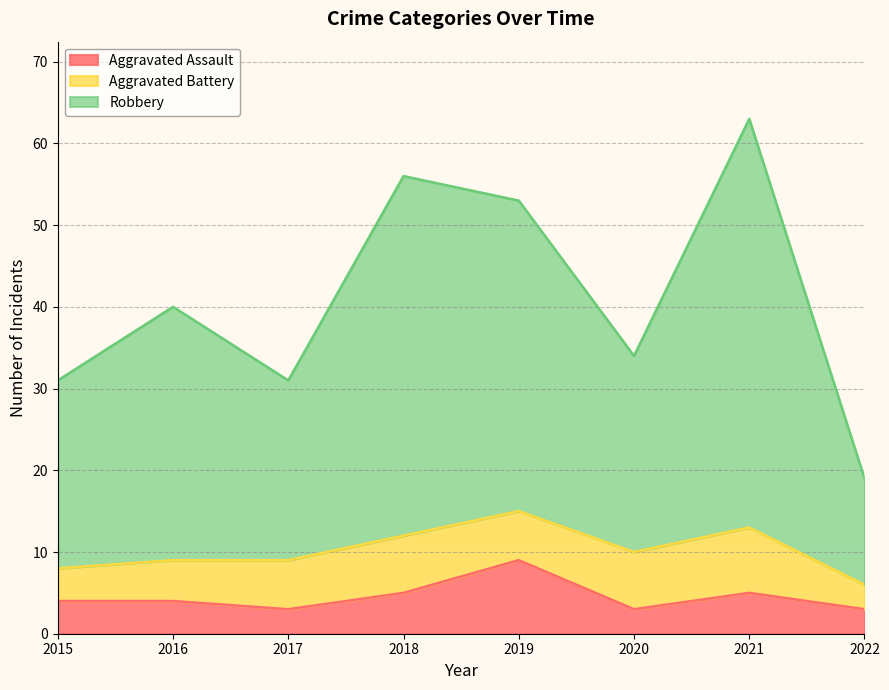

What is the difference between the highest and lowest values at 2019?

44